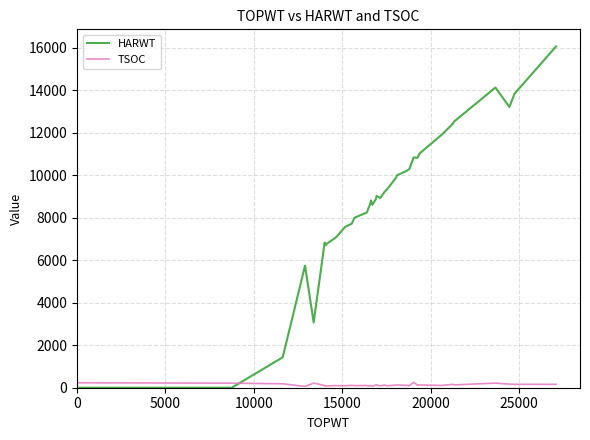

What is the greatest value displayed?

16074